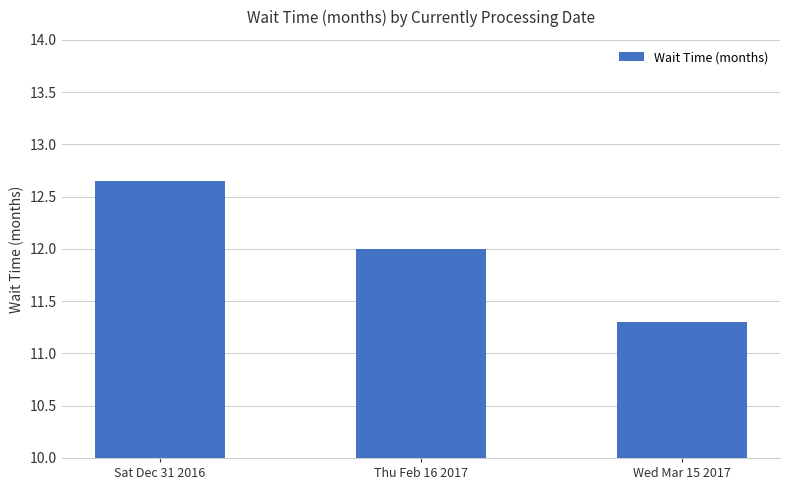

Which has a higher value, Thu Feb 16 2017 or Wed Mar 15 2017?

Thu Feb 16 2017